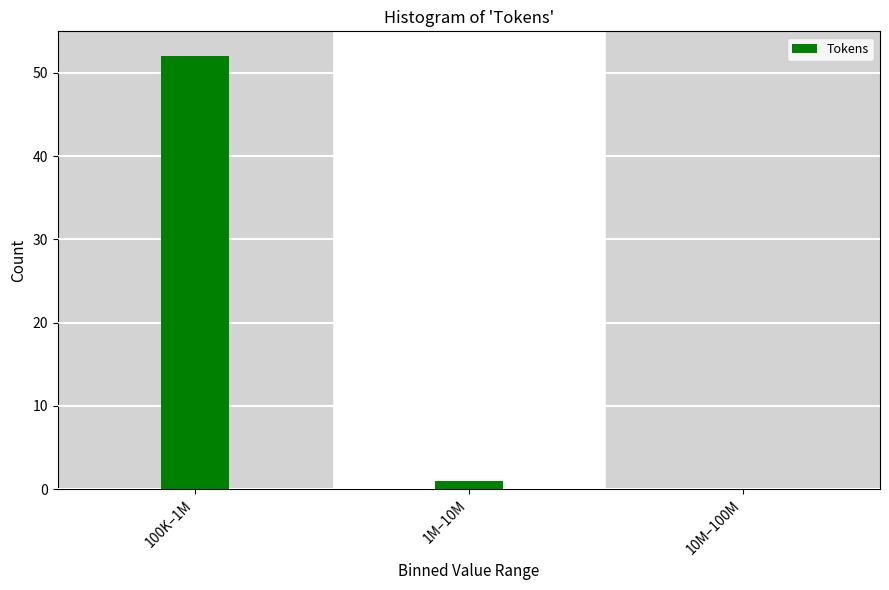

Reading left to right, list all the values displayed in this chart.

100K–1M=52	1M–10M=1	10M–100M=0